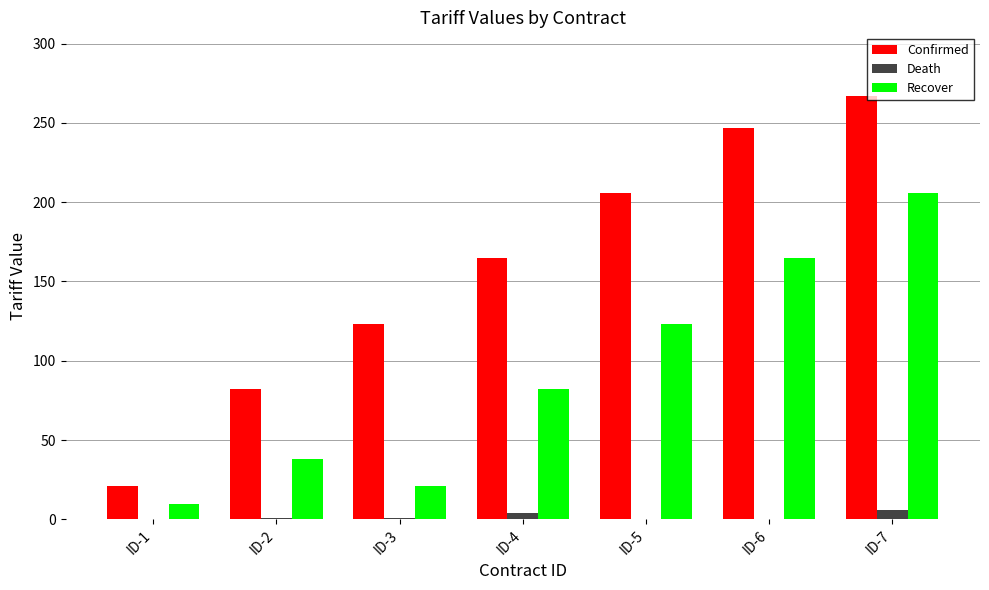

The Recover series shows 301 at ID-7. True or false?

False